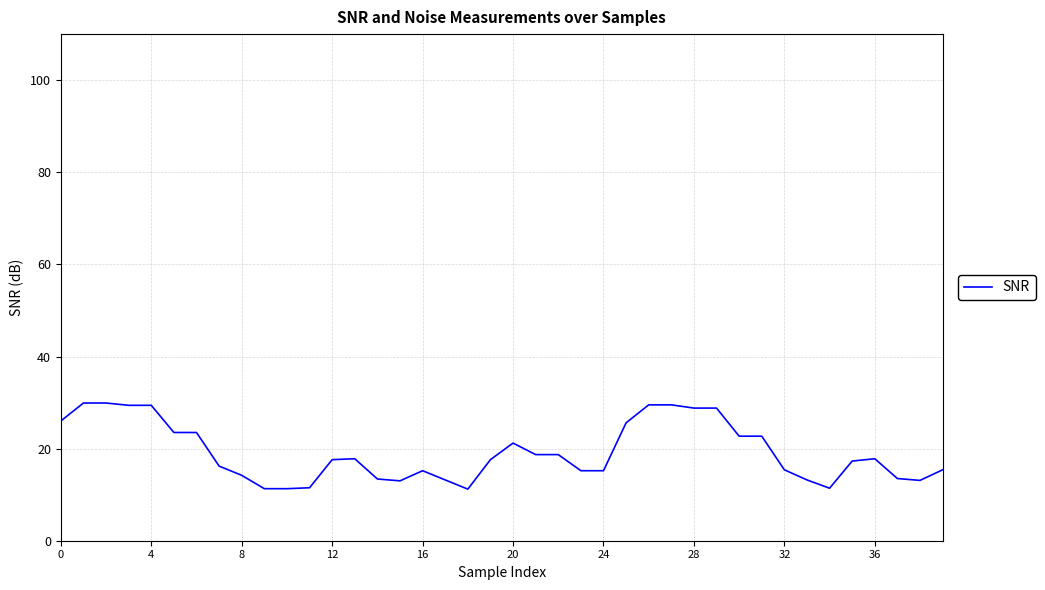

What is the minimum value shown in the chart?

11.2